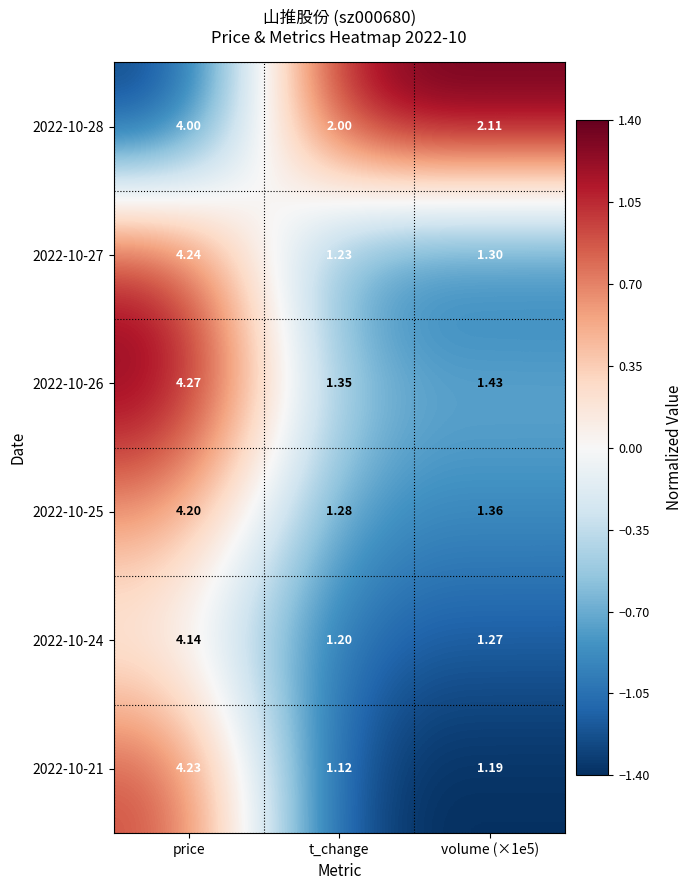

At which category is the sum across all series the highest?

price